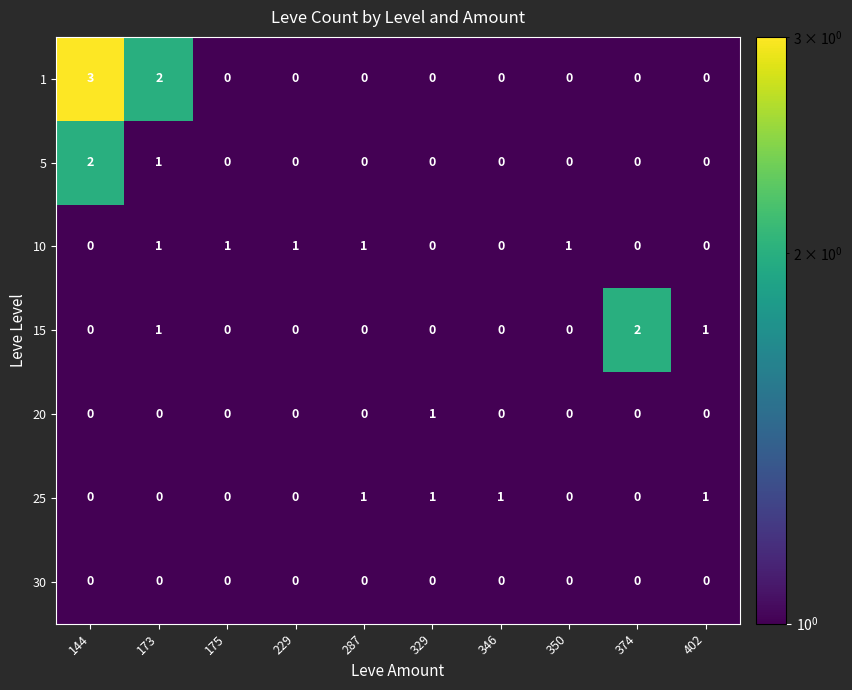

Which category has the highest value across all series?

144